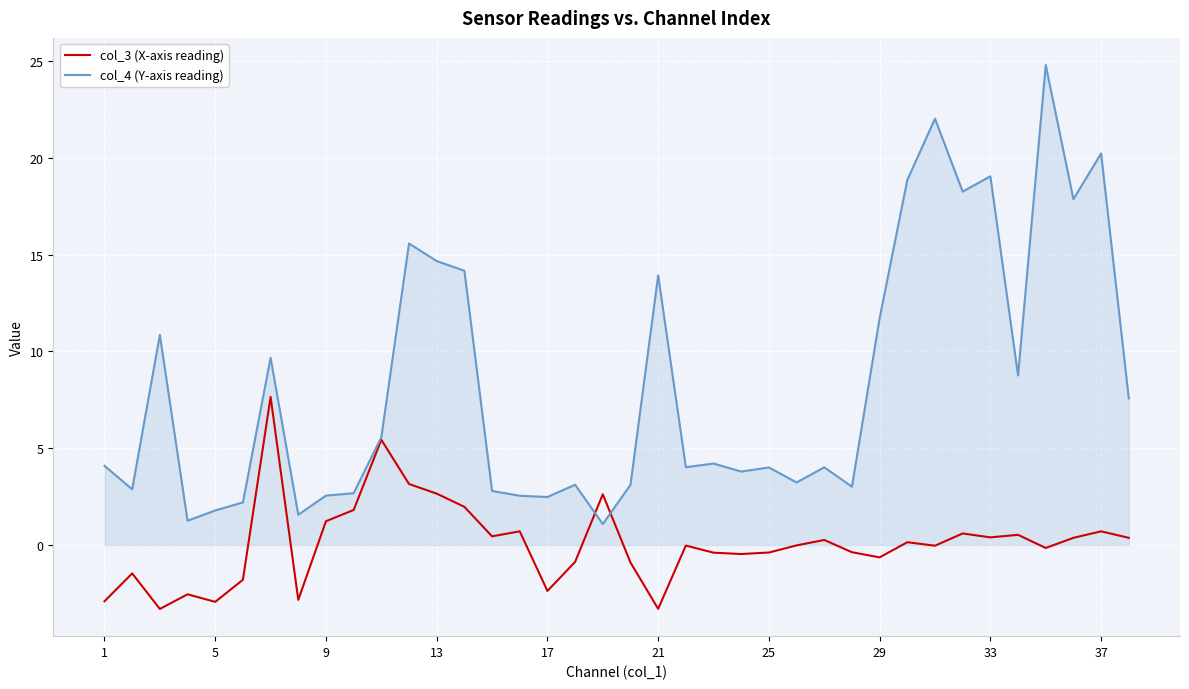

At how many categories does at least one series exceed 17?

7